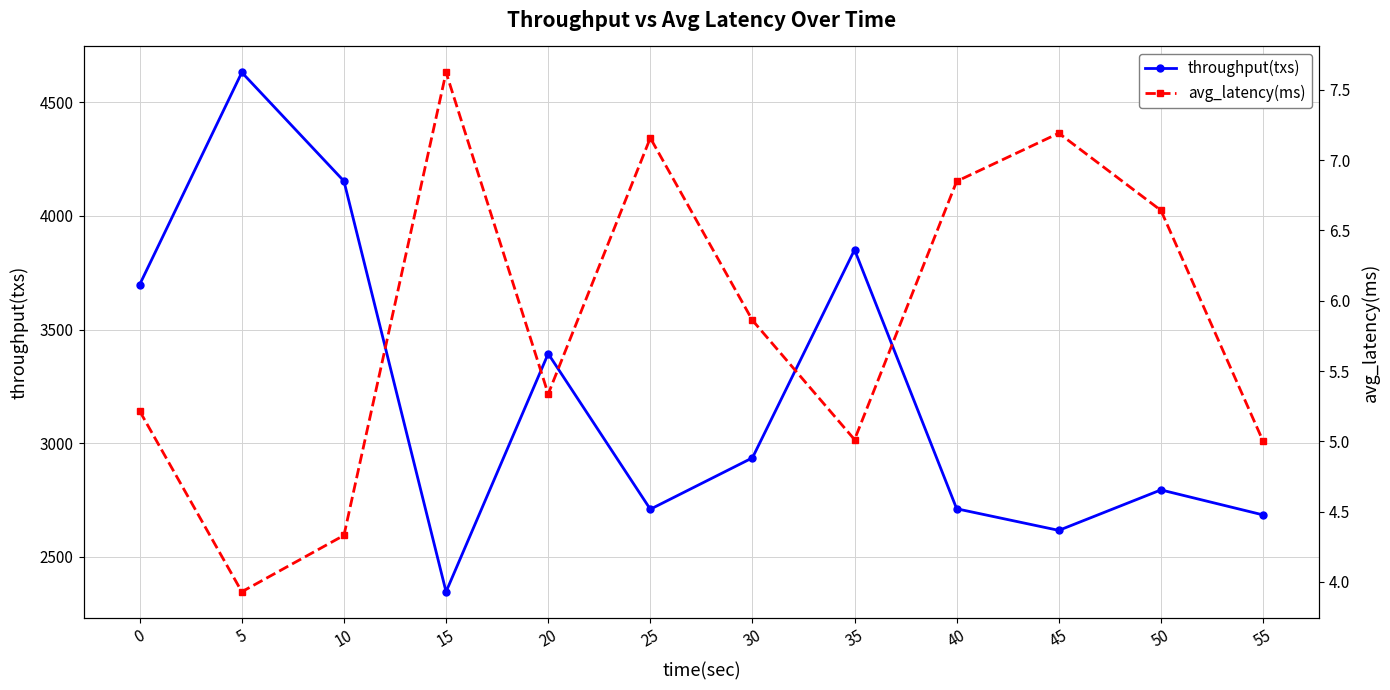

What is the lowest value of the throughput(txs) series?

2347